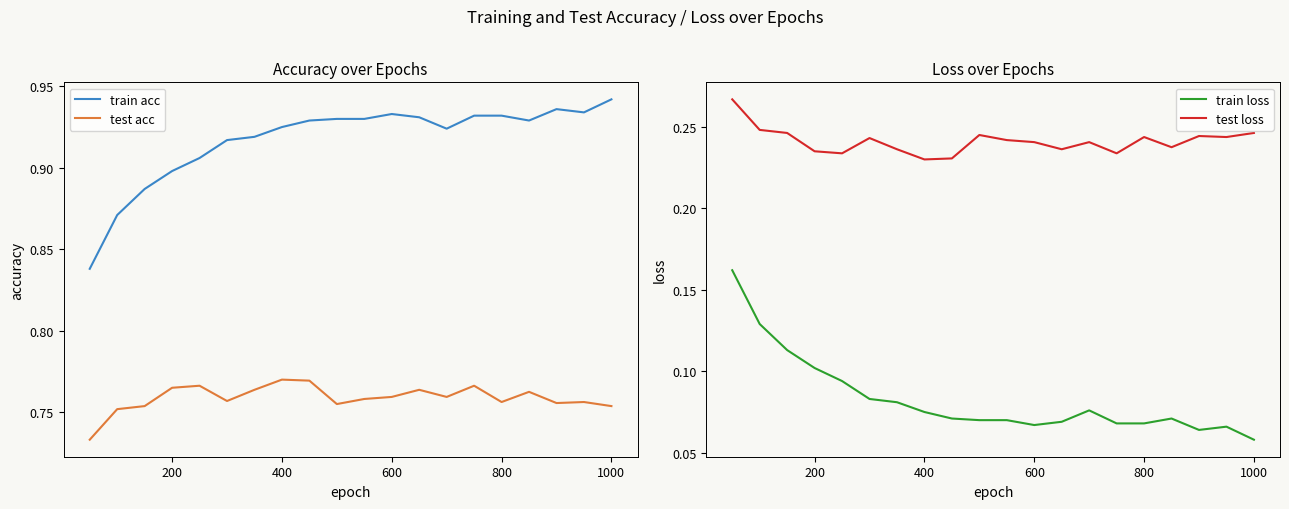

What is the value of the train acc point at the 2nd from the left?

0.9